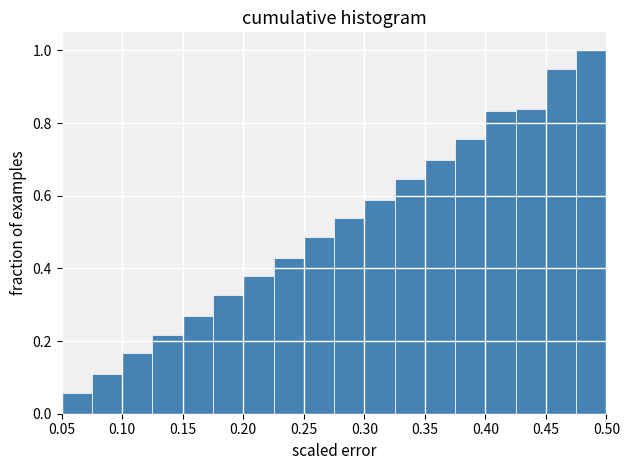

What is the height of the bar covering 0.150 to 0.175 on the x-axis? The values are not printed on the chart, so give them approximately, as read against the axis.

0.26